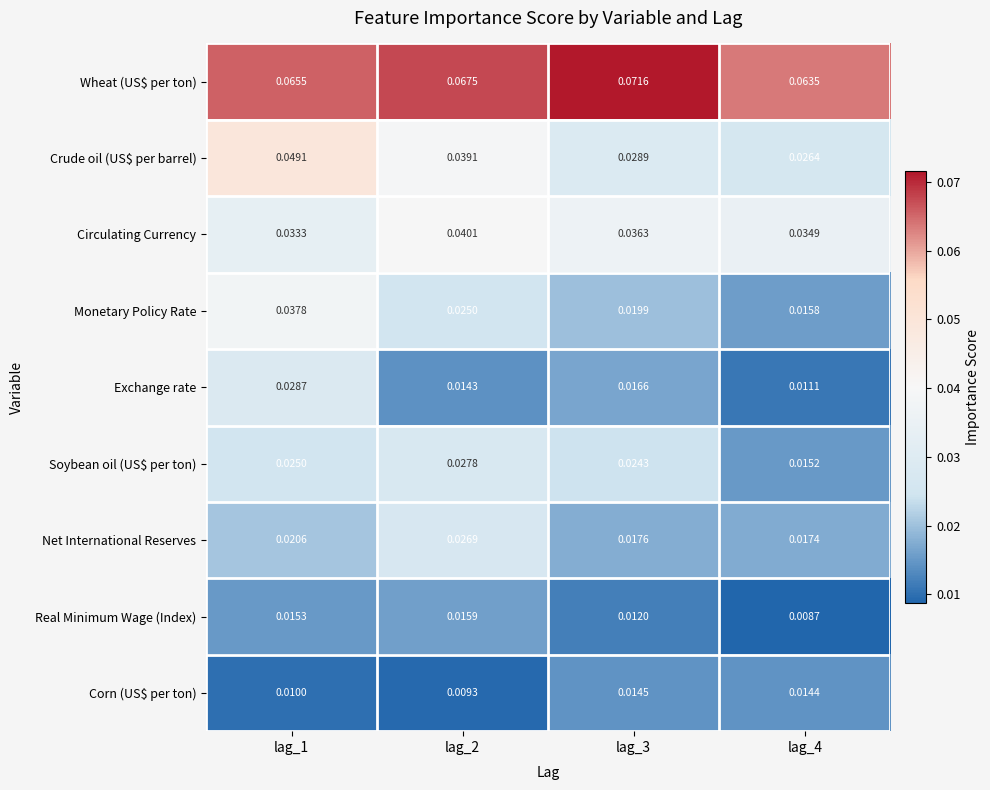

Is the value of Monetary Policy Rate at lag_2 greater than the value of Net International Reserves at lag_4?

Yes